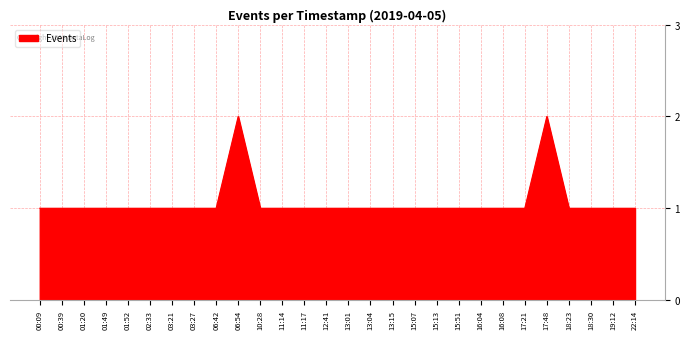

What position from the right is 06:42?

20